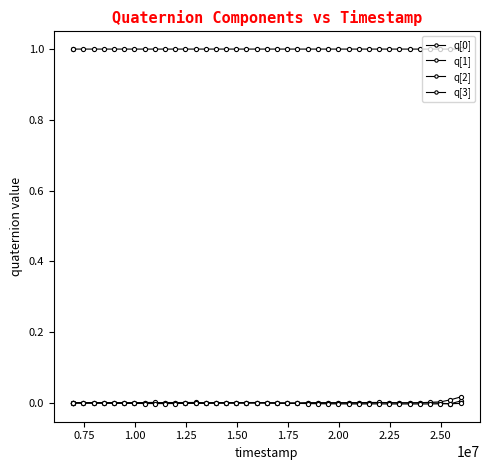

Count the number of data series in this chart.

4